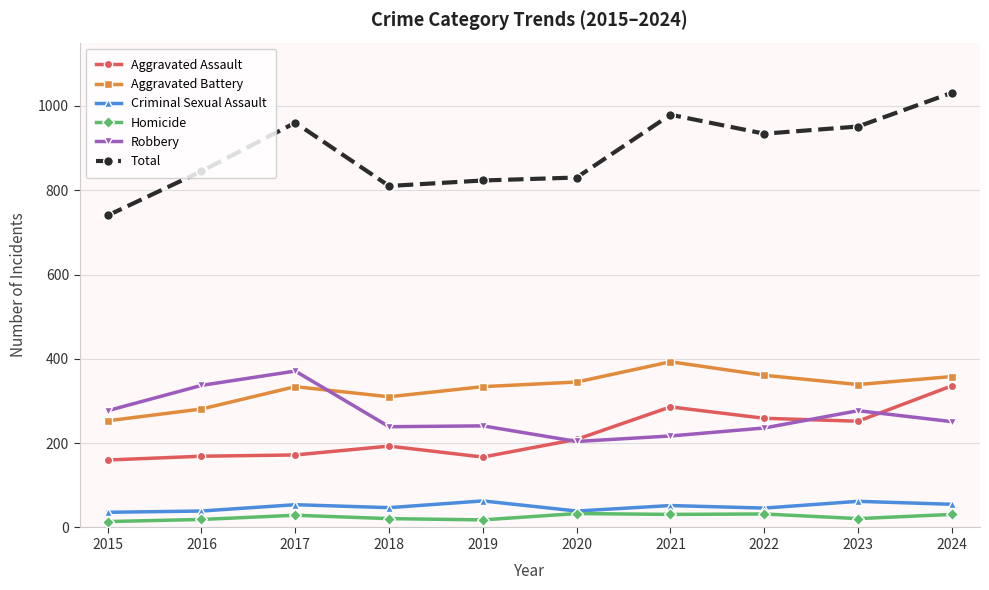

What are all the series names shown in the legend?

Aggravated Assault, Aggravated Battery, Criminal Sexual Assault, Homicide, Robbery, Total